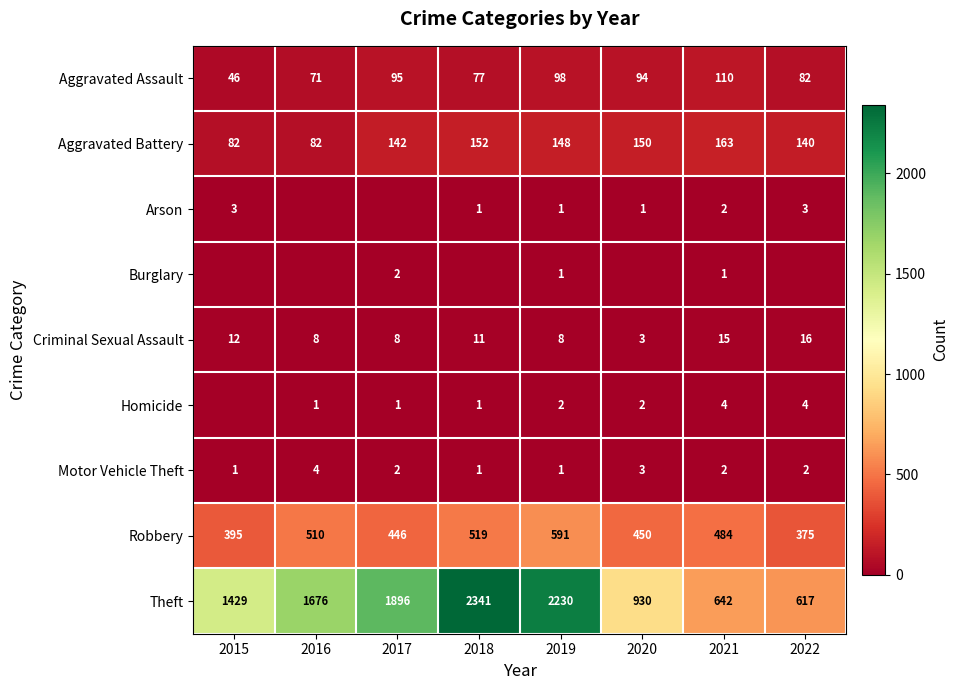

What is the sum of all Criminal Sexual Assault values?

81